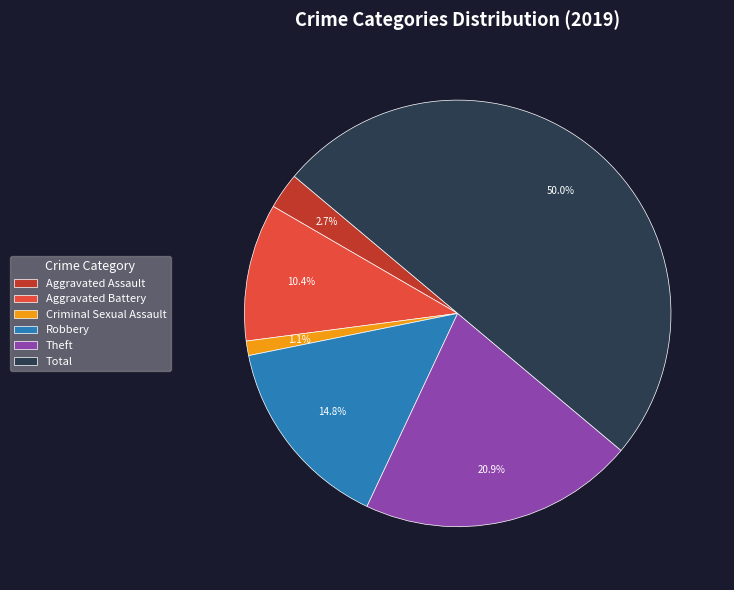

To the nearest percent, what portion does Aggravated Assault represent?

3%